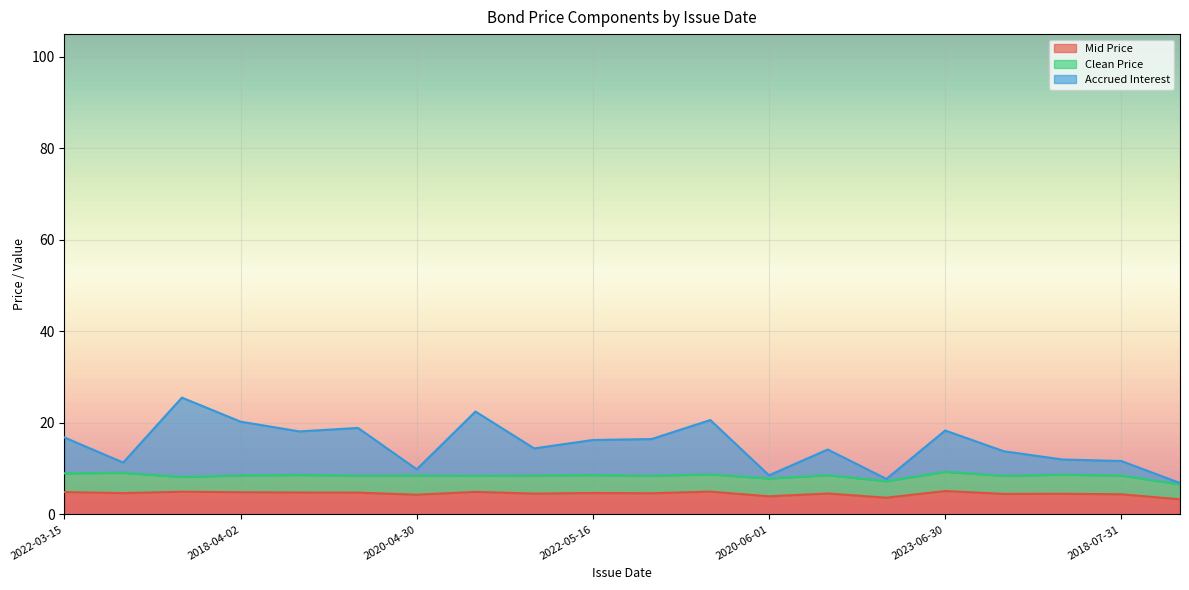

At which category does Accrued Interest reach its first local valley?

2020-03-31